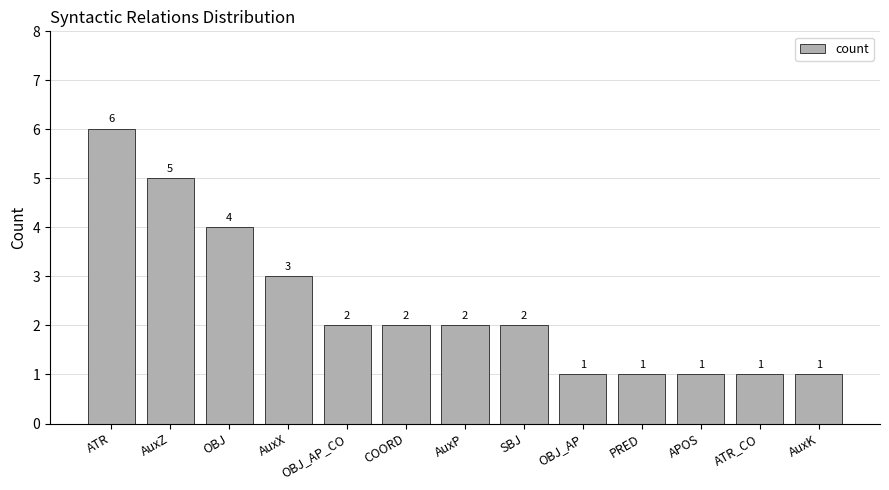

What is the label of the 3rd bar from the right?

APOS